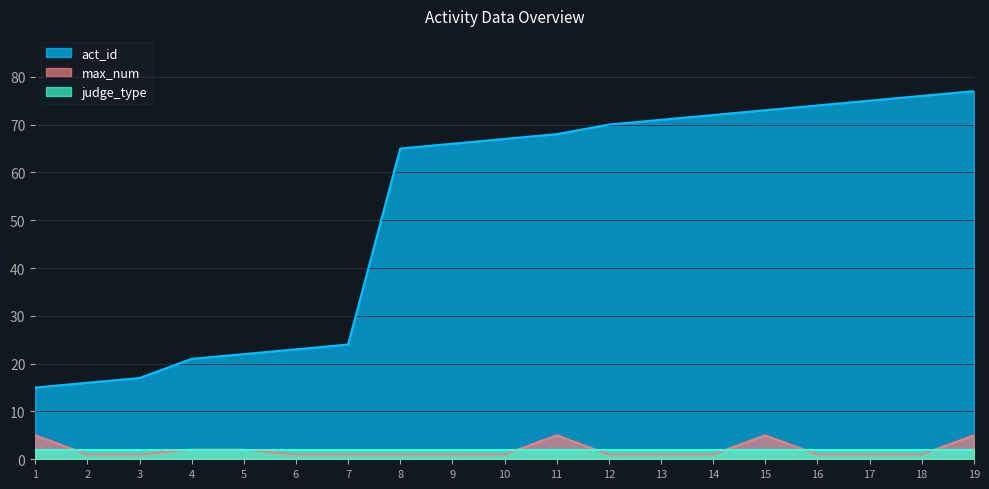

How many distinct data groups are displayed?

3